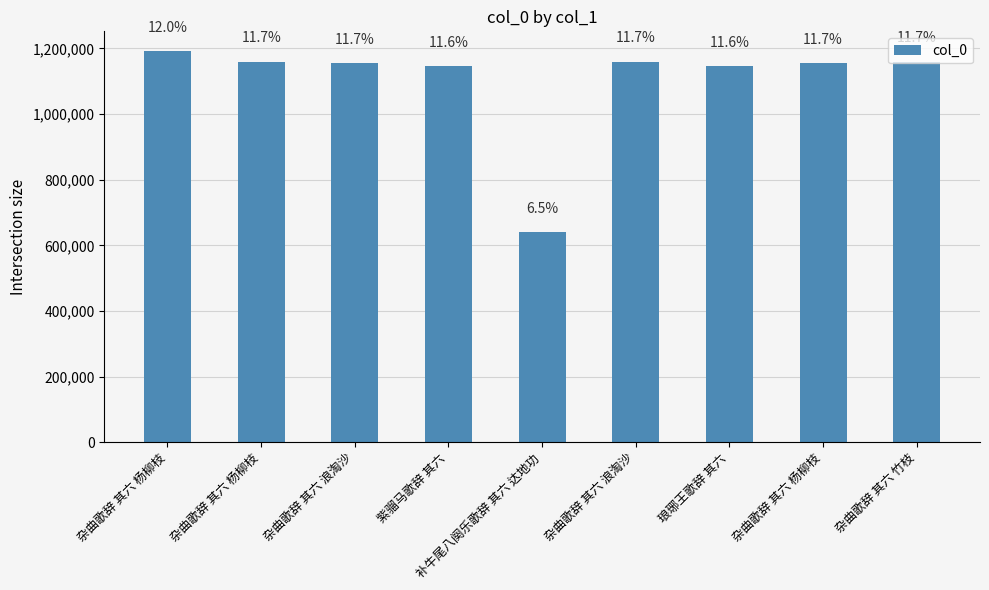

Approximately how many times larger is the value at 紫骝马歌辞 其六 compared to 杂曲歌辞 其六 杨柳枝?

1.0